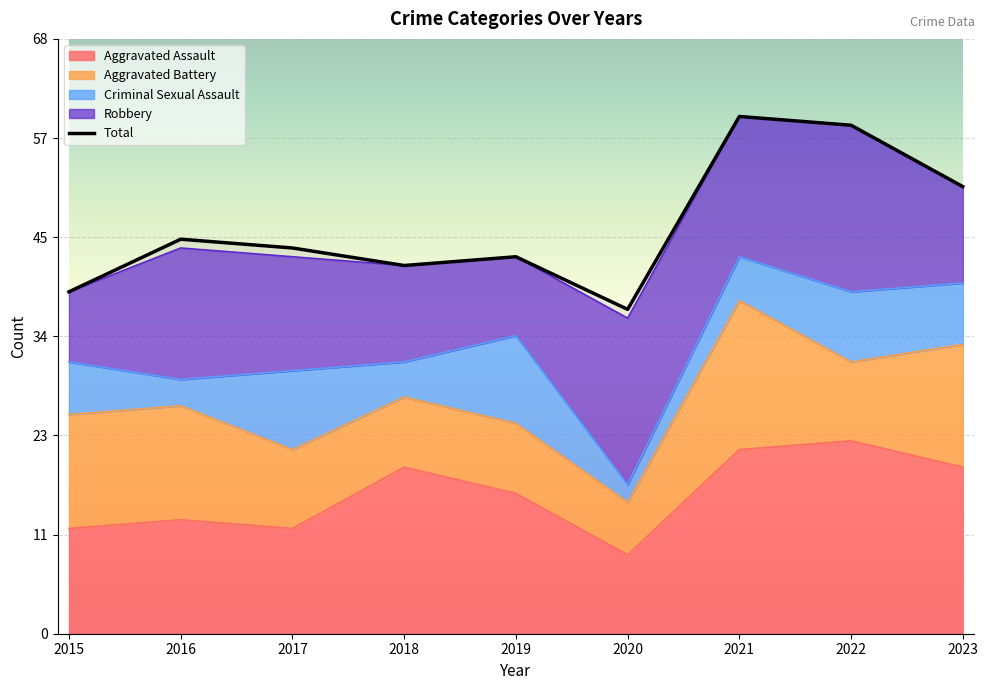

Reading right to left, transcribe all the data shown in this chart.

Aggravated Assault: 2023=19	2022=22	2021=21	2020=9	2019=16	2018=19	2017=12	2016=13	2015=12
Aggravated Battery: 2023=14	2022=9	2021=17	2020=6	2019=8	2018=8	2017=9	2016=13	2015=13
Criminal Sexual Assault: 2023=7	2022=8	2021=5	2020=2	2019=10	2018=4	2017=9	2016=3	2015=6
Robbery: 2023=11	2022=19	2021=16	2020=19	2019=9	2018=11	2017=13	2016=15	2015=8
Total: 2023=51	2022=58	2021=59	2020=37	2019=43	2018=42	2017=44	2016=45	2015=39